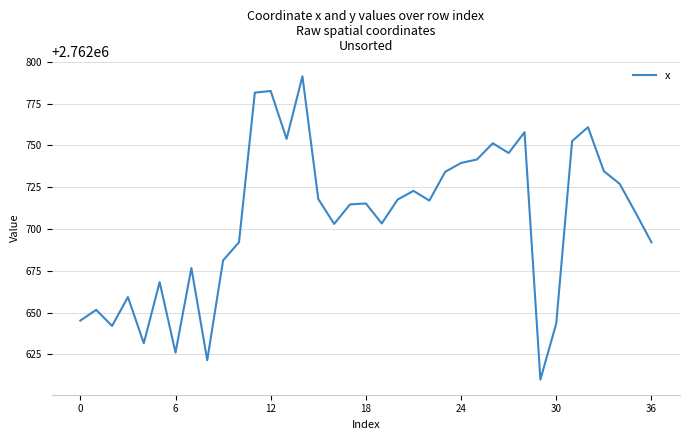

What is the difference between the maximum and minimum values?

181.4